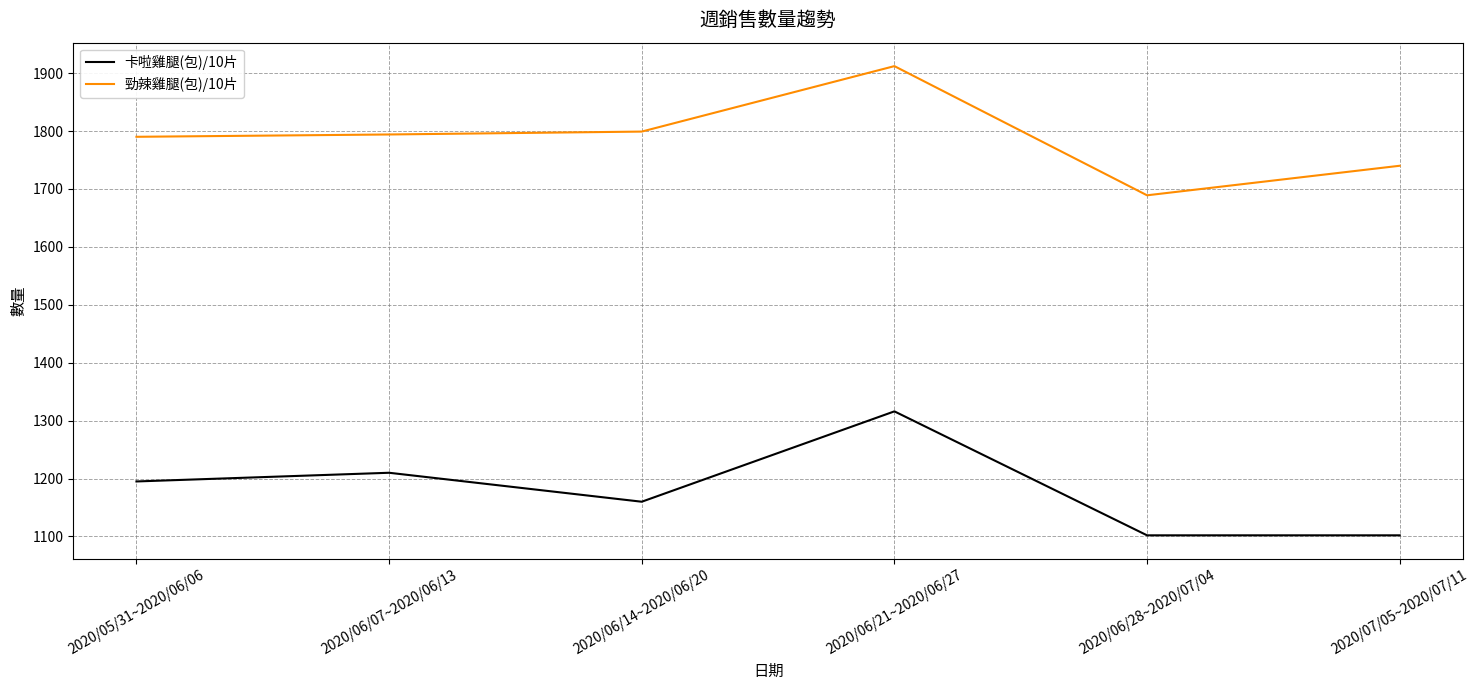

Reading right to left, what are all the values shown in this chart?

卡啦雞腿(包)/10片: 1102	1102	1316	1160	1210	1195
勁辣雞腿(包)/10片: 1740	1689	1912	1799	1794	1790